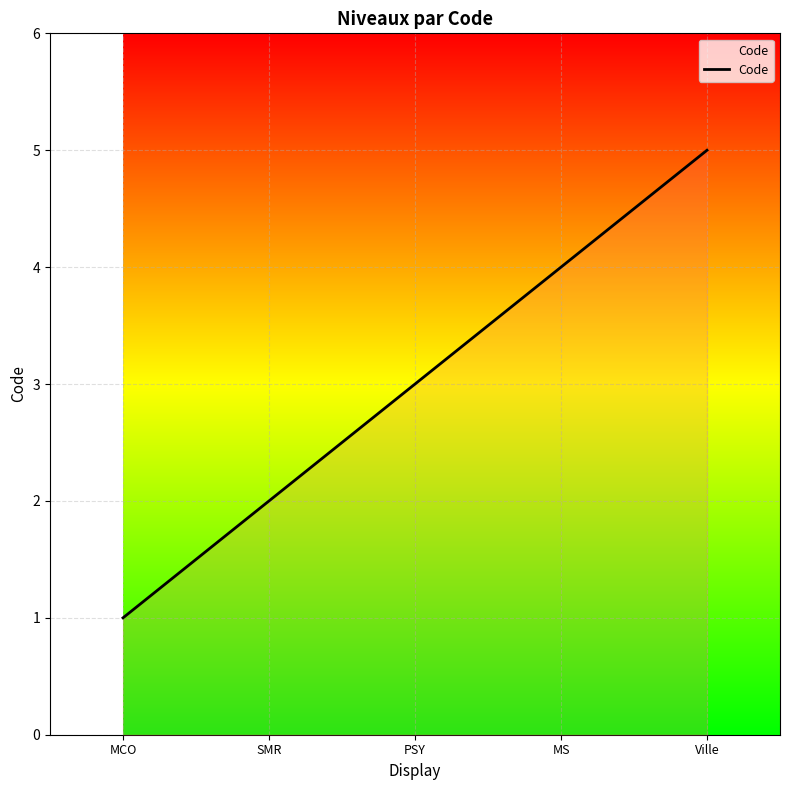

List the labels in order of value, largest first.

Ville, MS, PSY, SMR, MCO